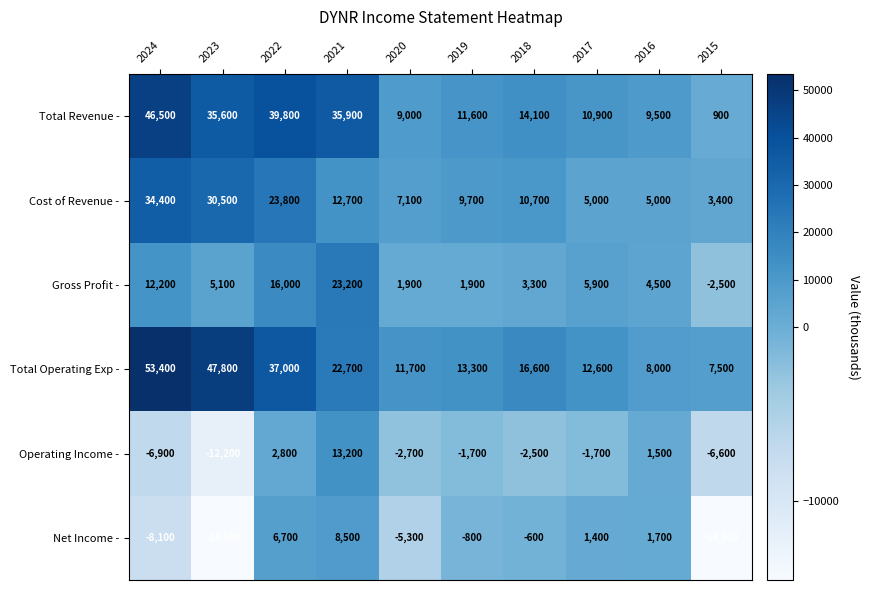

Rank the series by their maximum value, from lowest to highest.

Net Income -, Operating Income -, Gross Profit -, Cost of Revenue -, Total Revenue -, Total Operating Exp -